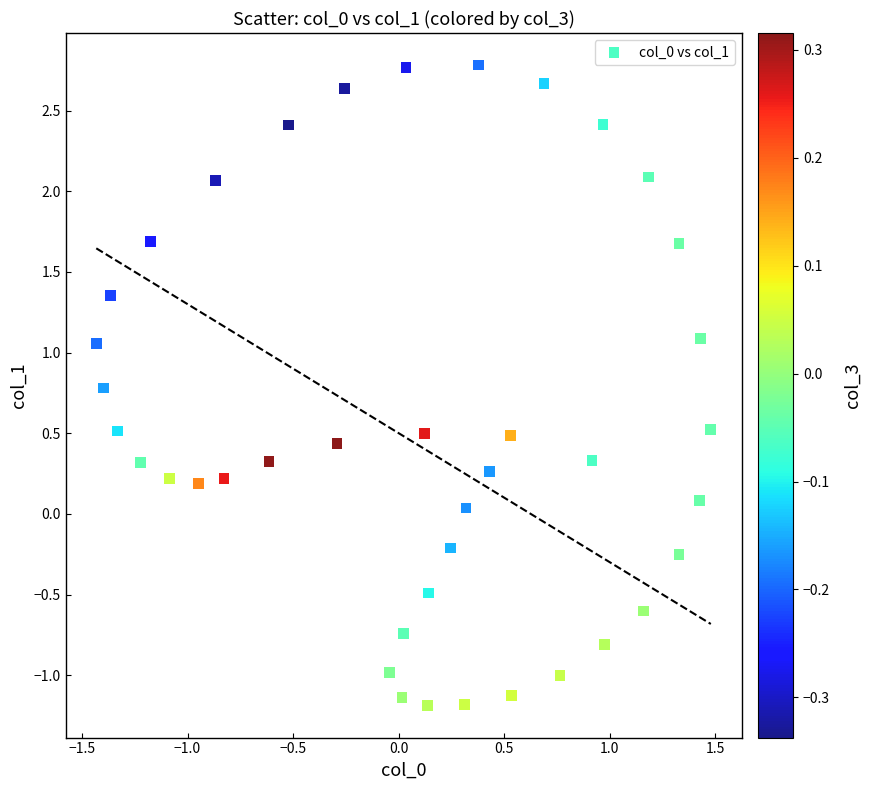

What is the range of X values (max minus min)?

2.9